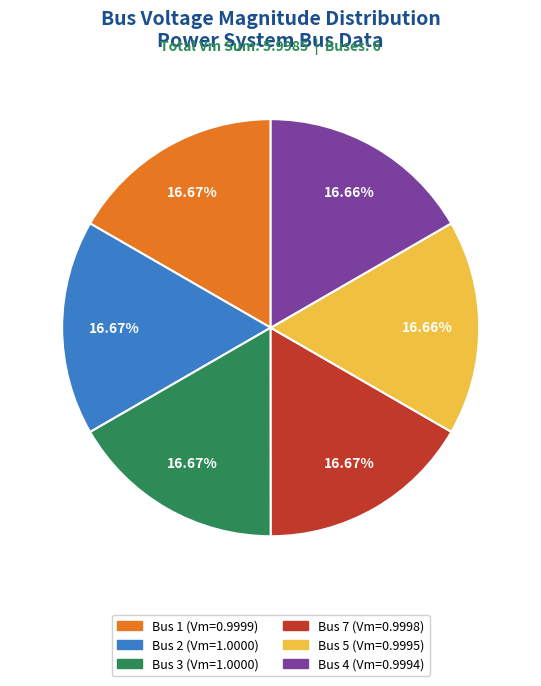

How many slices are in this pie chart?

6